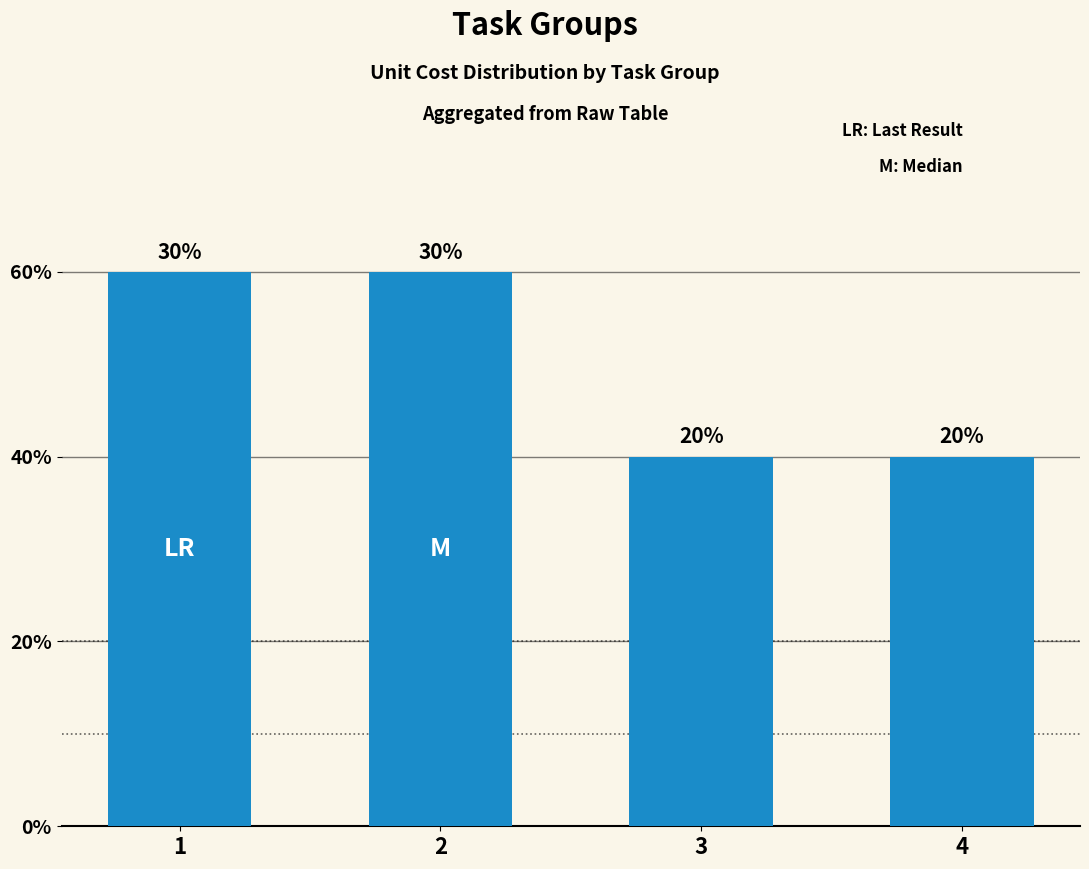

Rank the categories by value from lowest to highest.

3, 4, 1, 2